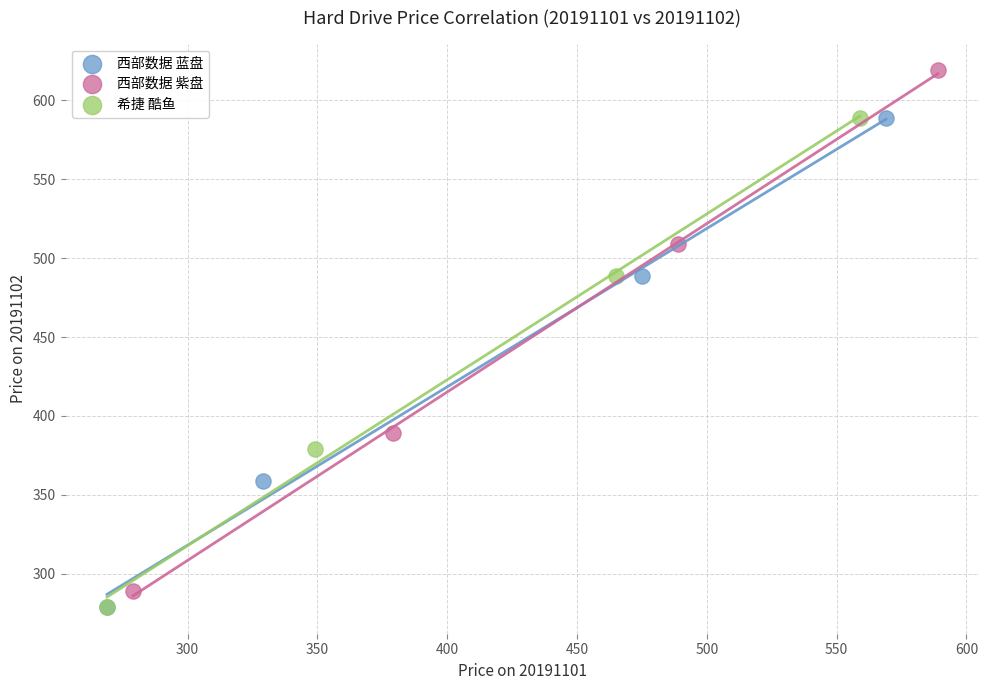

Which series reaches the maximum Y coordinate?

西部数据 紫盘